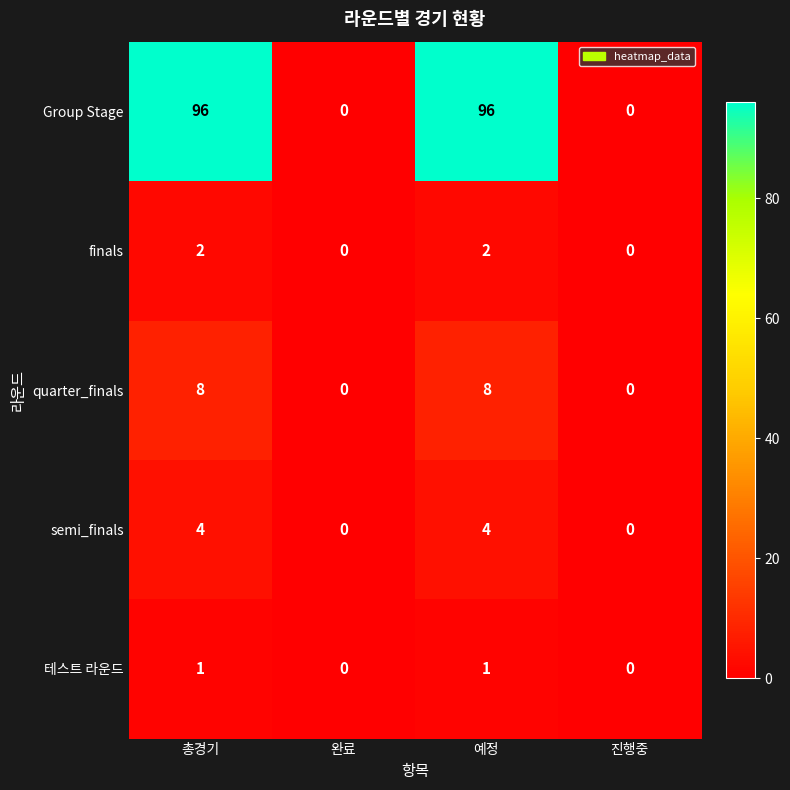

Is it true that 테스트 라운드 equals 1 at 예정?

True